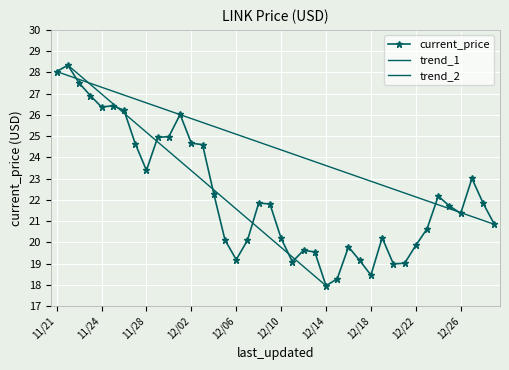

Reading left to right, what are all the values shown in this chart?

28.0	28.3	27.5	26.9	26.4	26.4	26.2	24.6	23.4	24.9	25.0	26.0	24.7	24.6	22.3	20.1	19.2	20.1	21.9	21.8	20.2	19.1	19.6	19.6	18.0	18.3	19.8	19.1	18.5	20.2	19.0	19.0	19.9	20.6	22.2	21.7	21.4	23.0	21.8	20.9